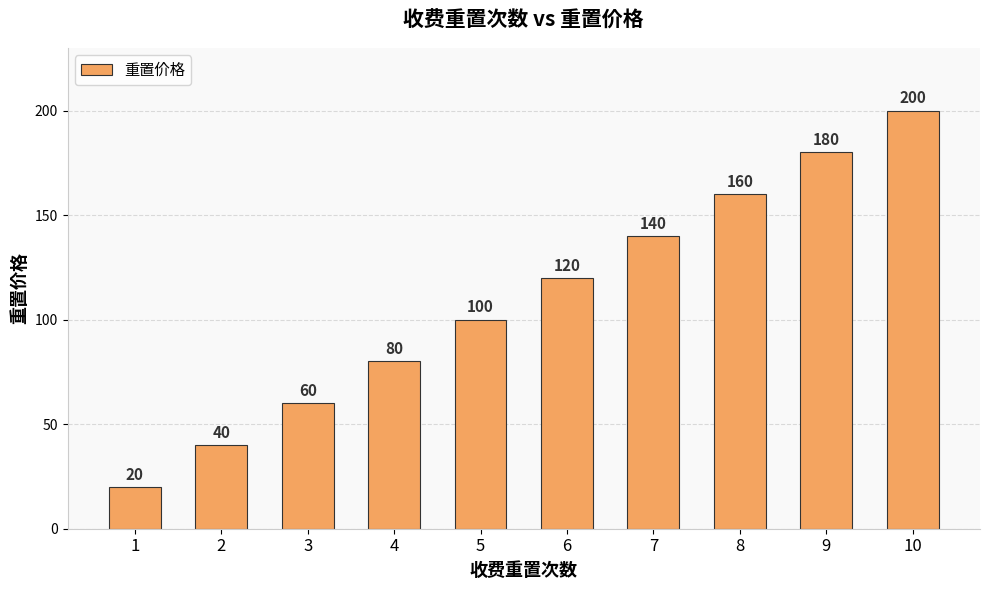

Is it true that the value at 4 is 137?

False